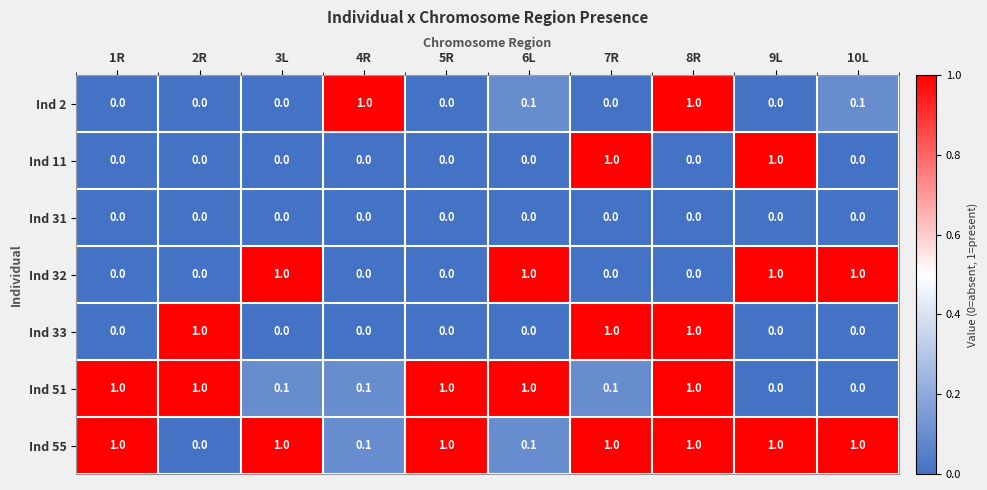

Which series has the largest total across all categories?

Ind 55